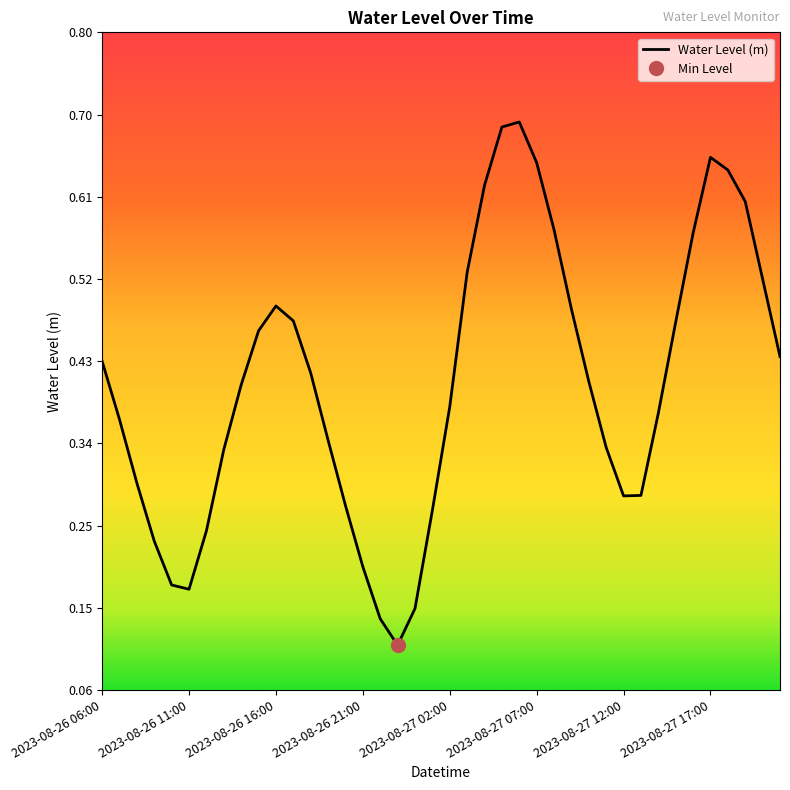

What is the sum of all values?

16.2